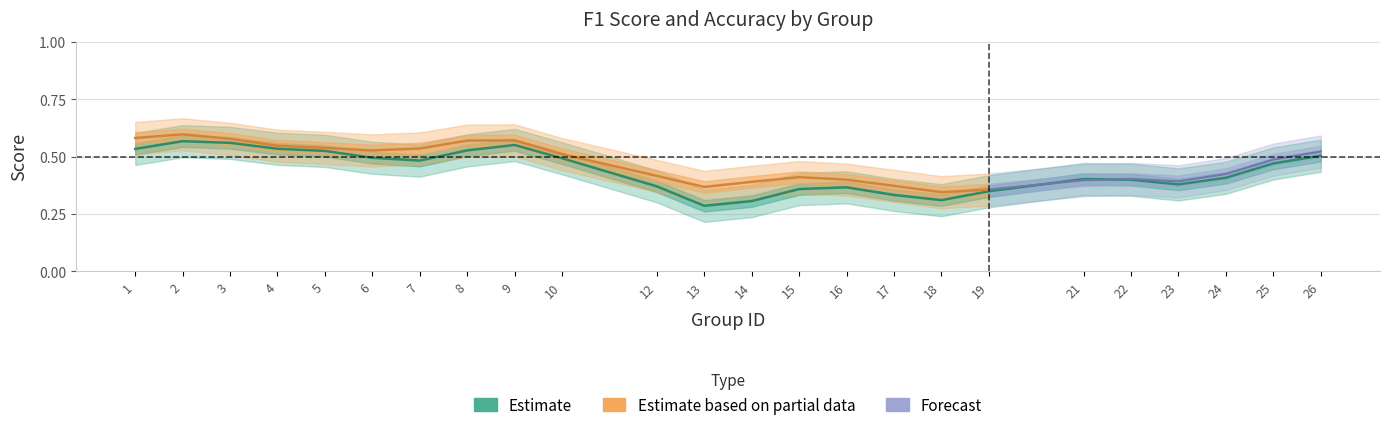

What is the minimum value for accuracy?

0.2